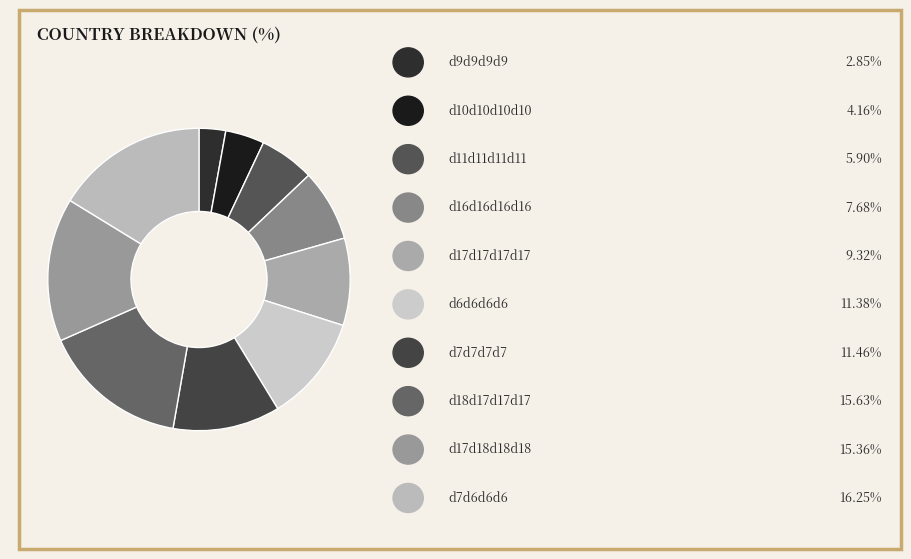

What is the smallest slice in the pie chart?

d9d9d9d9